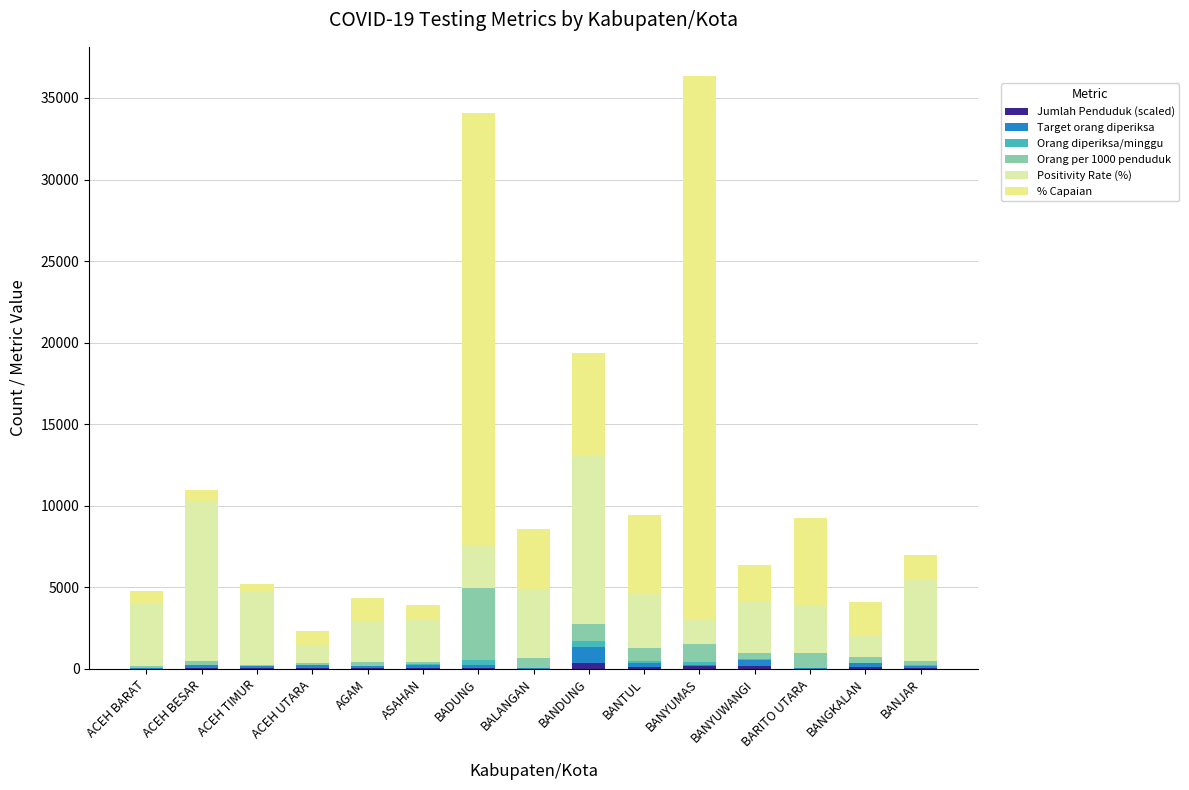

Which has a higher value, BANYUMAS or BANGKALAN?

BANYUMAS